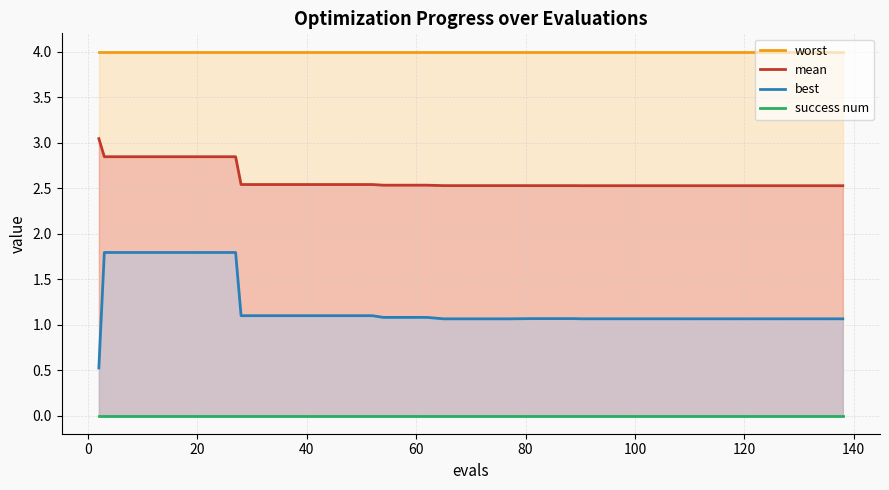

True or false: best and mean cross at least once.

False